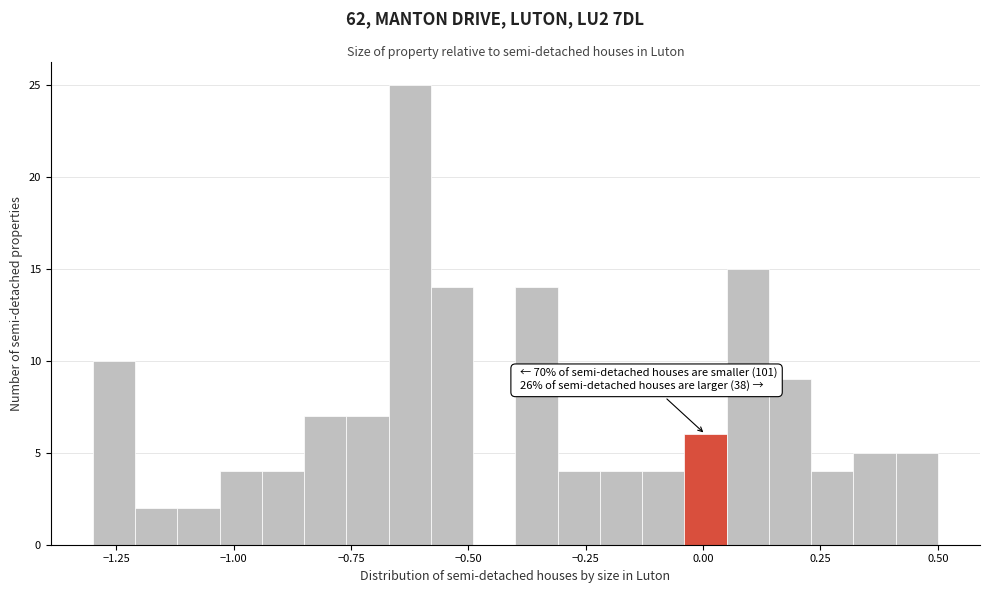

Around what value on the x-axis is the tallest bar? Give the approximate position of its centre, as read against the axis.

-0.60